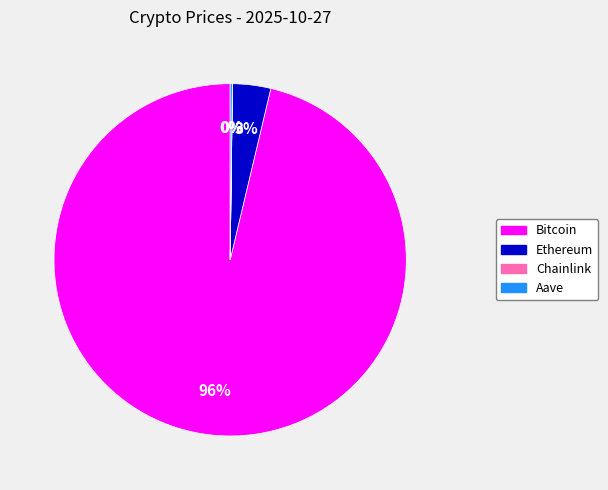

Does any single category account for the majority?

Yes